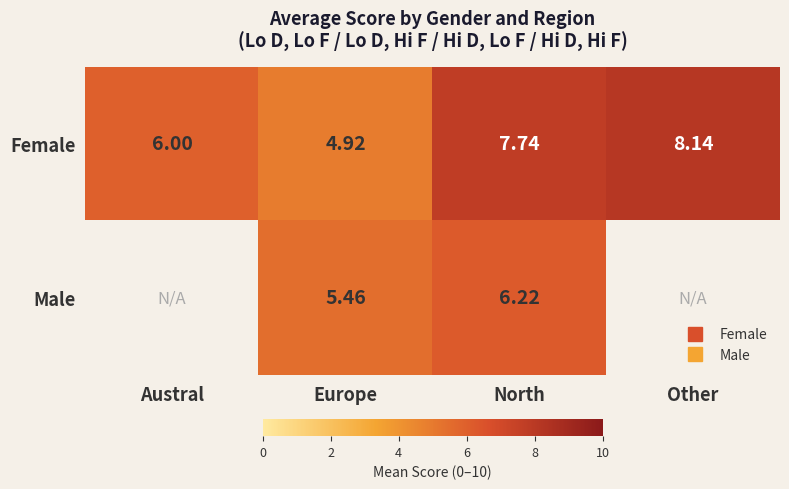

How many values in Male are above zero?

2